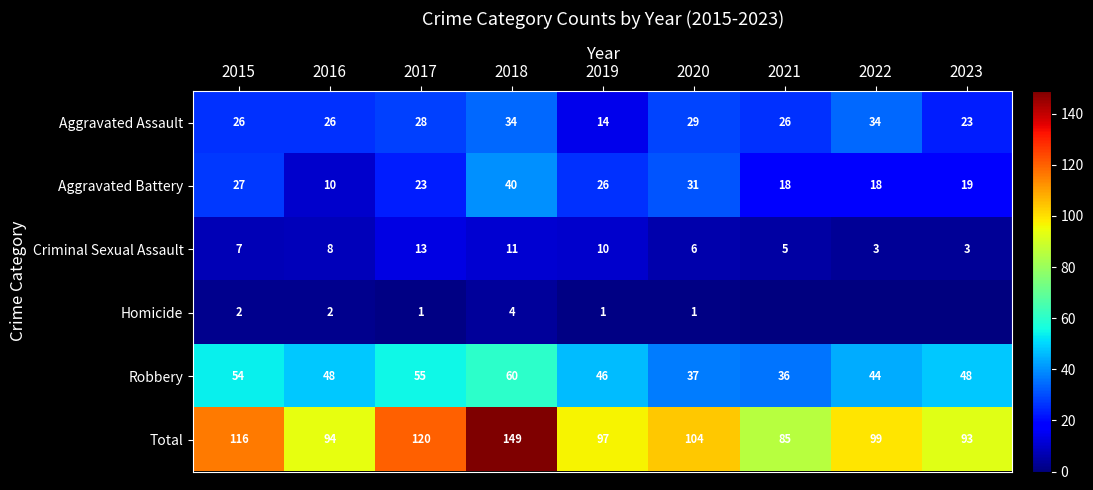

Between 2016 and 2022, which series saw the biggest shift?

Aggravated Assault